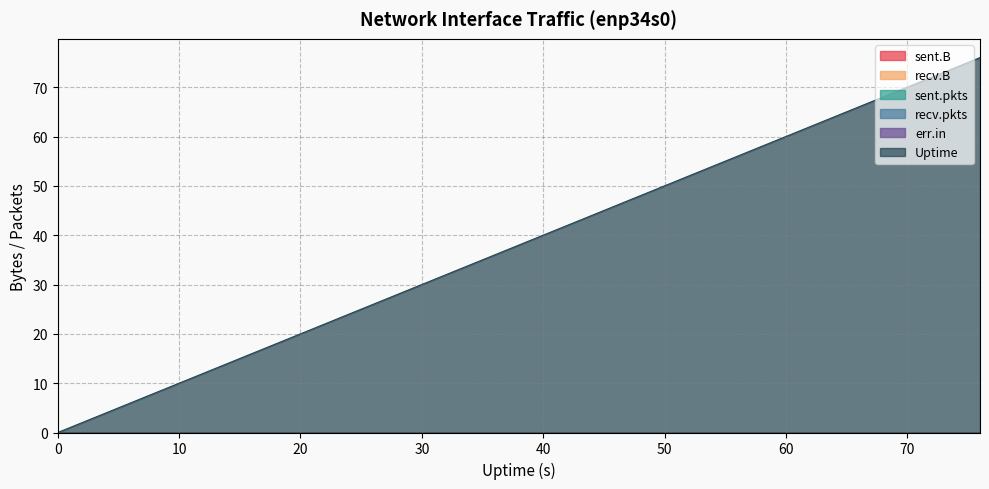

True or false: recv.pkts and err.in cross at least once.

False